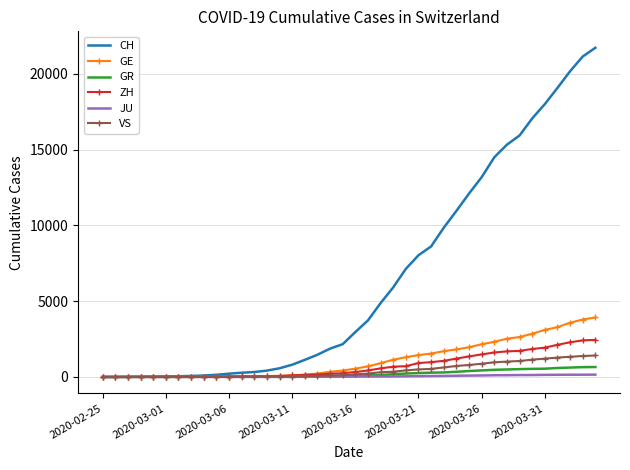

Which series has the largest total across all categories?

CH